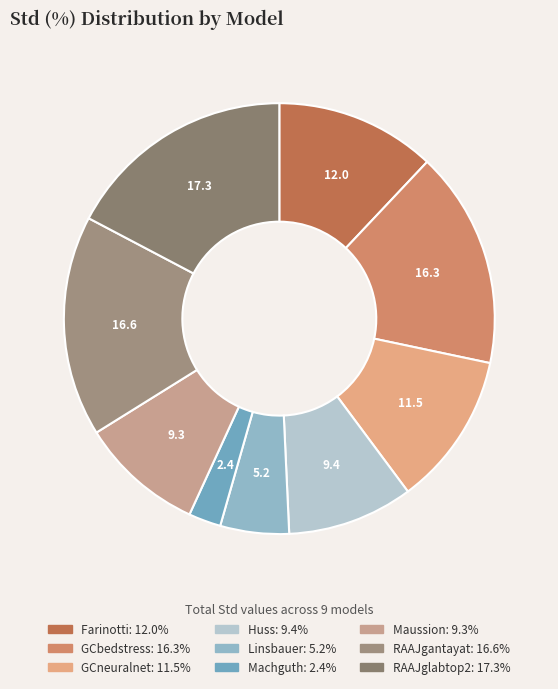

How many segments does this pie chart have?

9